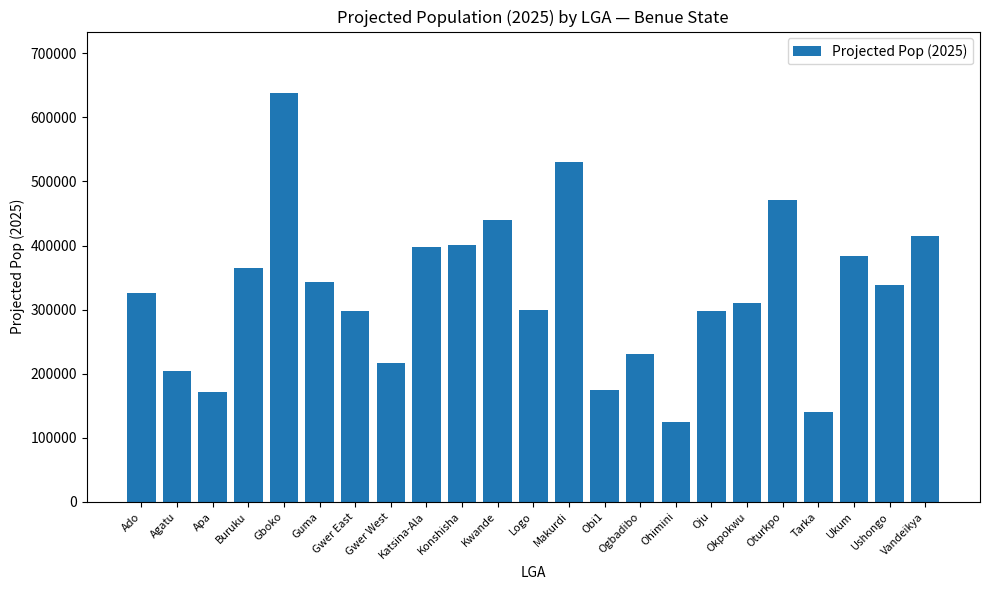

What is the value of the 23rd bar from the left?

414360.2